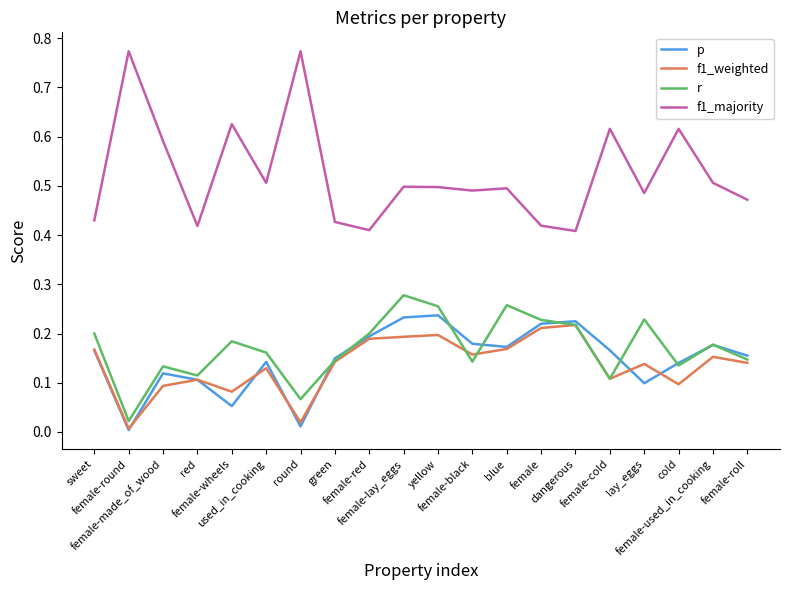

Does the chart have visible grid lines?

No